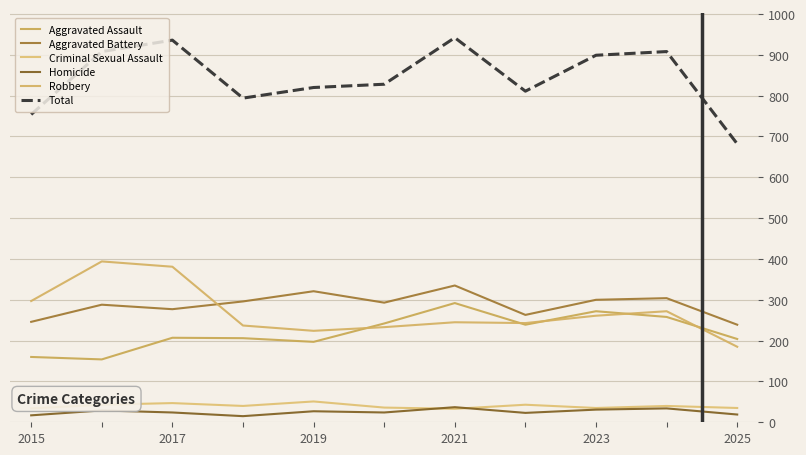

How many lines are shown in the chart?

6